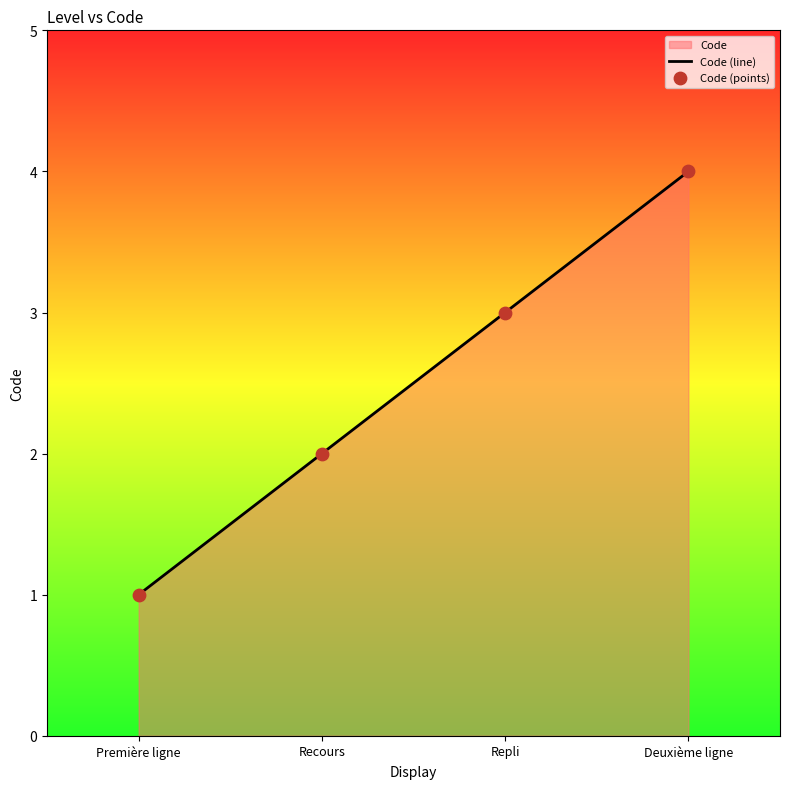

Which series has the largest total across all categories?

Code (line)